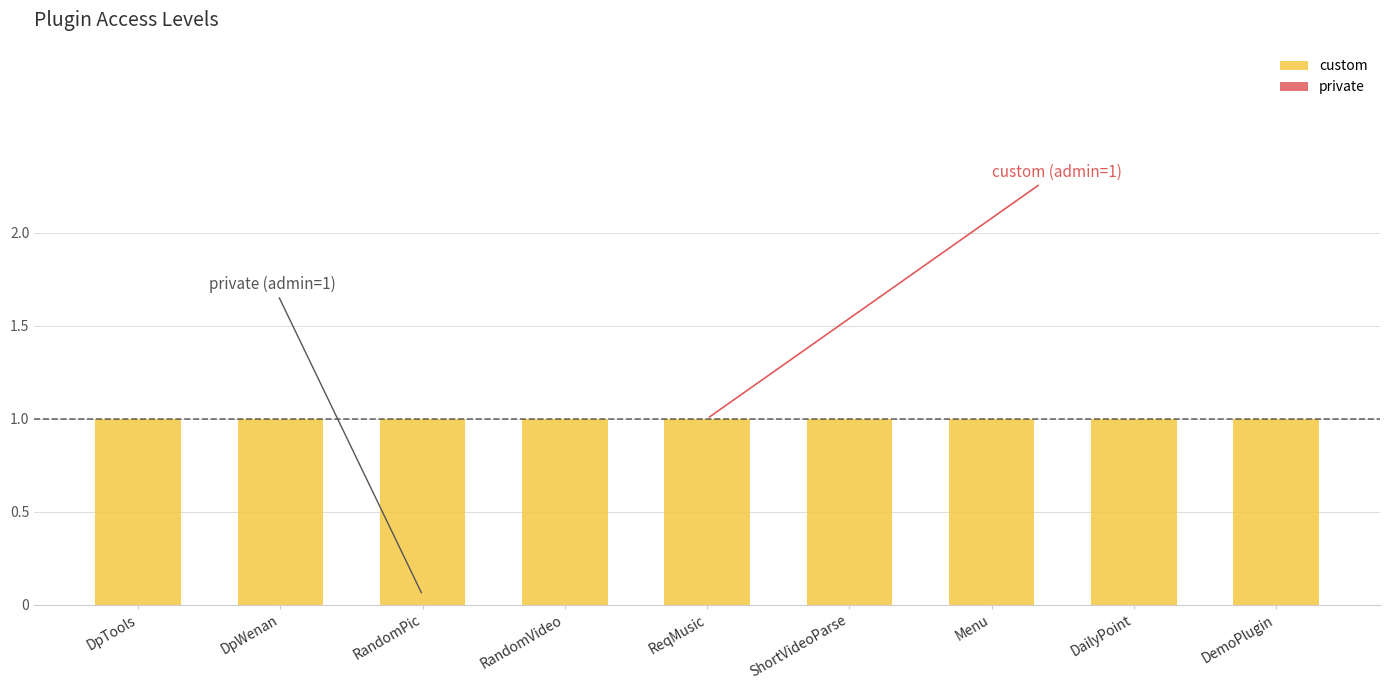

Reading left to right, list all the values displayed in this chart.

custom: 1	1	1	1	1	1	1	1	1
private: 0	0	0	0	0	0	0	0	0